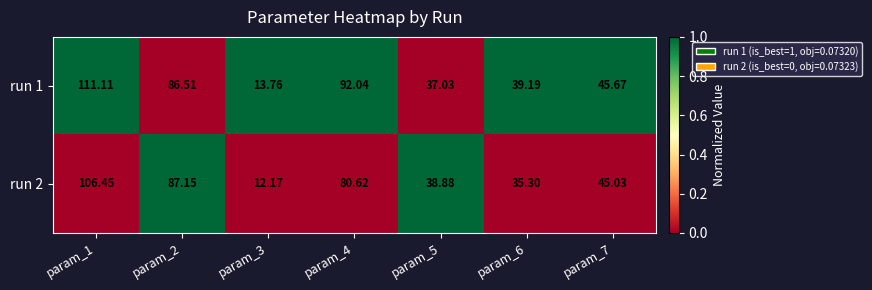

Rank the series at param_7 from lowest to highest value.

run 2, run 1